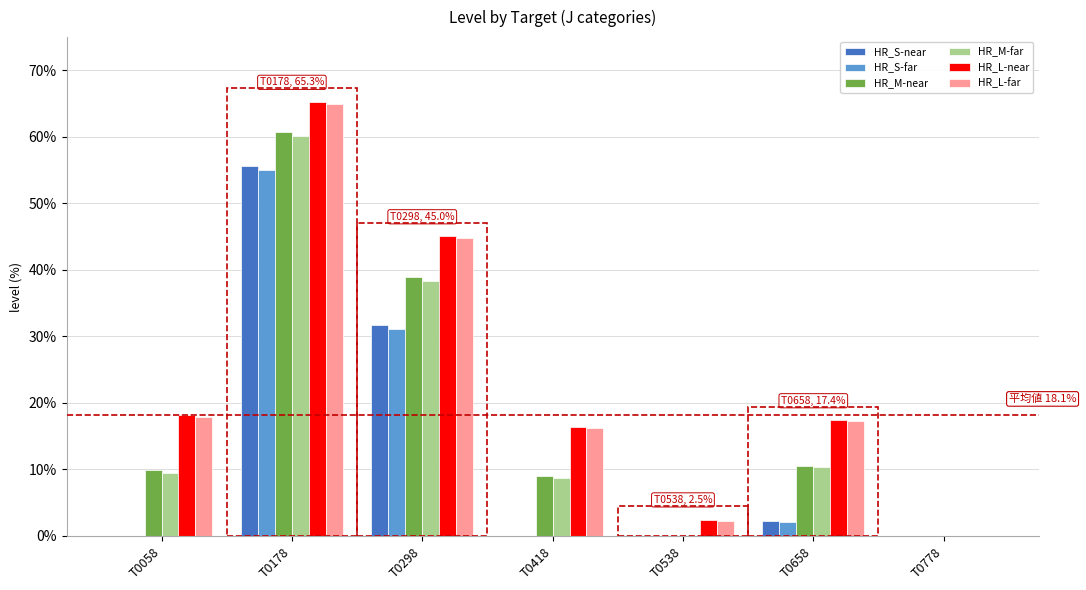

Which series has the widest spread of values?

HR_L-near